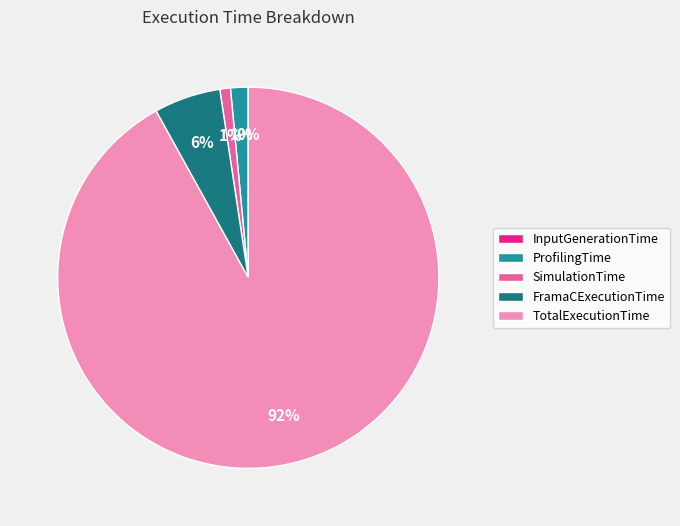

To the nearest percent, what portion does FramaCExecutionTime represent?

6%